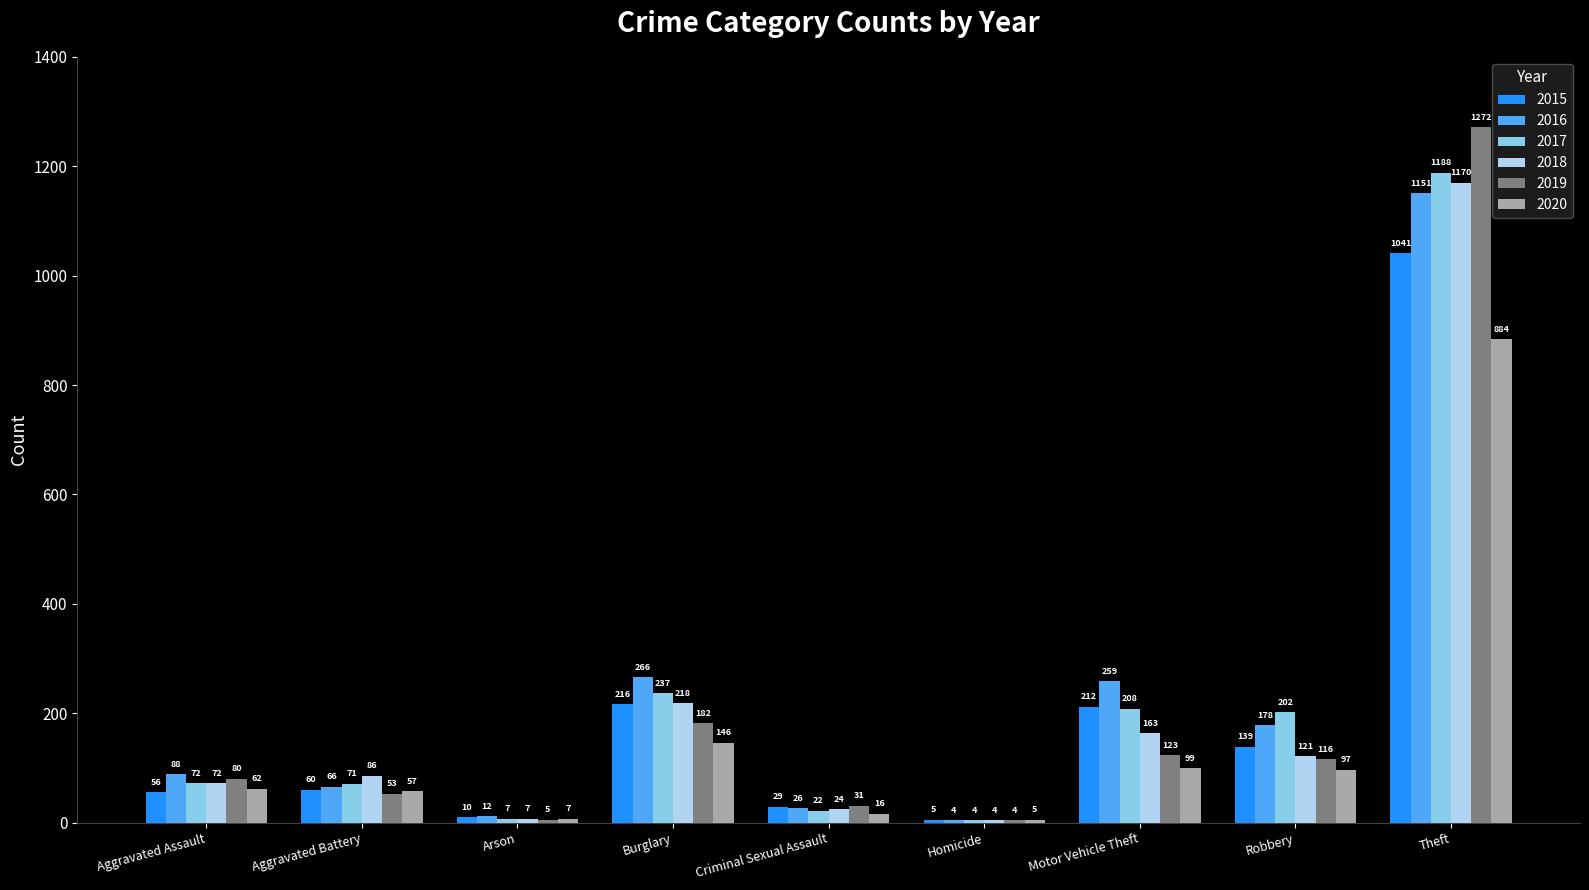

Which series changed the most between Homicide and Robbery?

2017